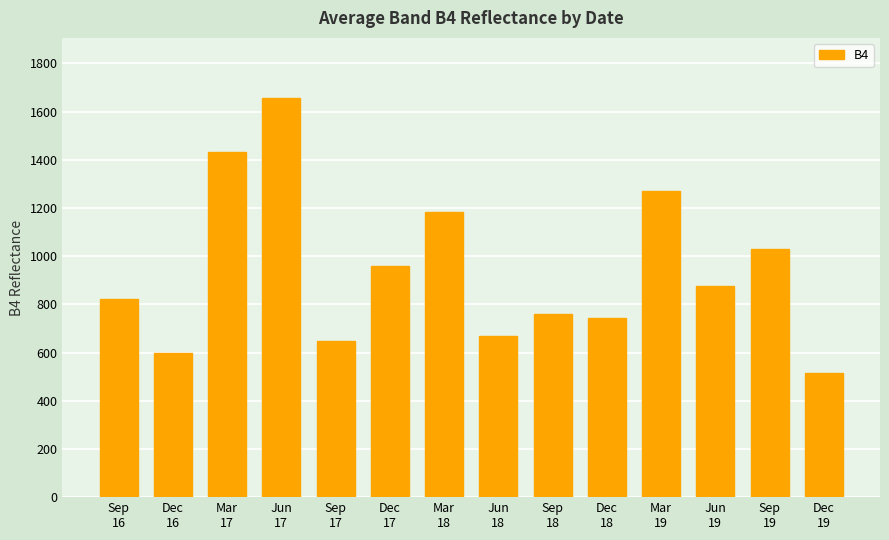

What is the greatest value displayed?

1657